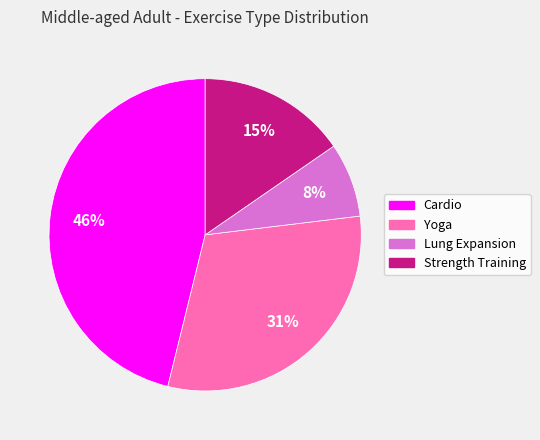

Which slice is the largest?

Cardio